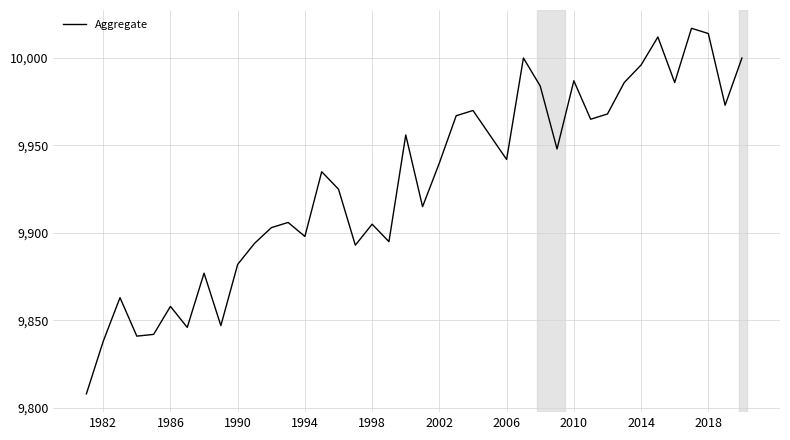

What is the difference between the maximum and minimum values?

209